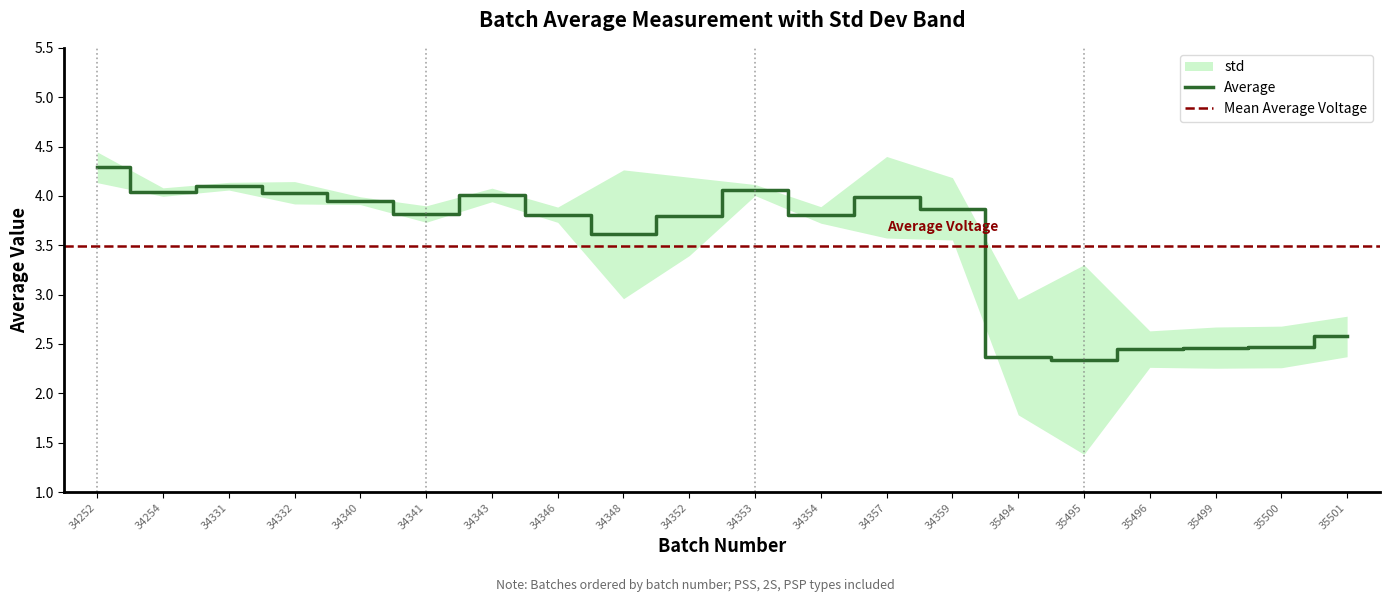

How many interior local valleys (lower than both neighbors) does the data have?

5